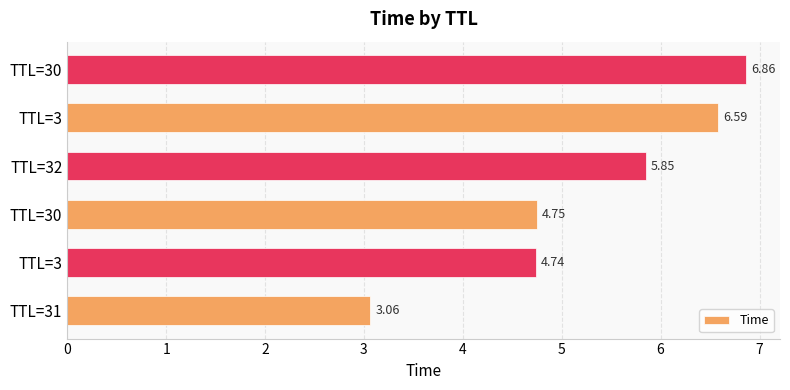

Are the bars horizontal?

Yes